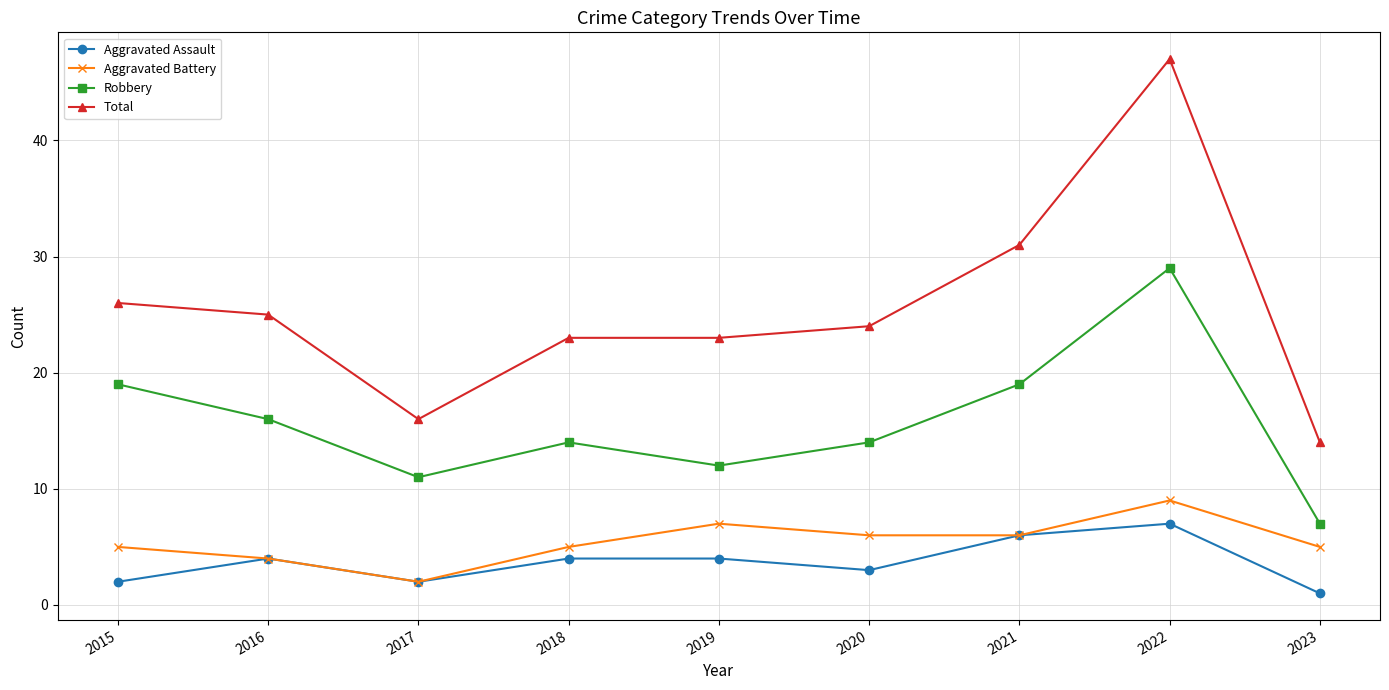

At how many categories does at least one series exceed 4?

9